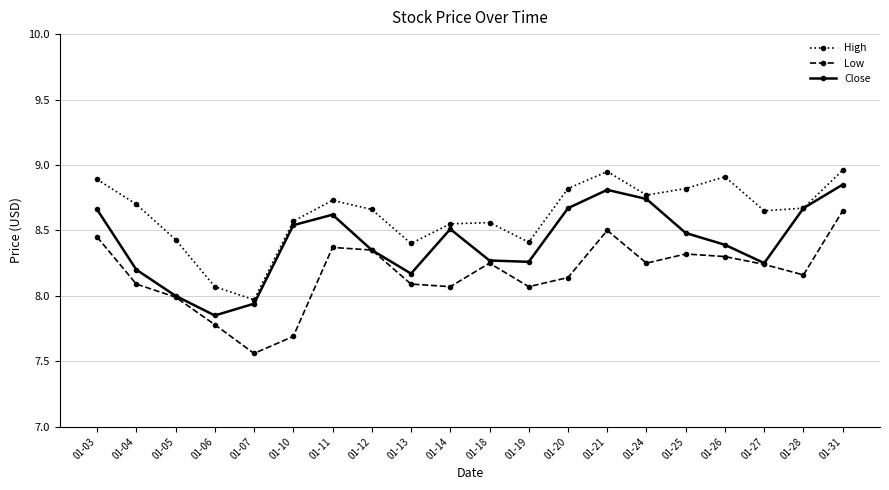

True or false: Close has a value of 8.5 at 01-25.

True